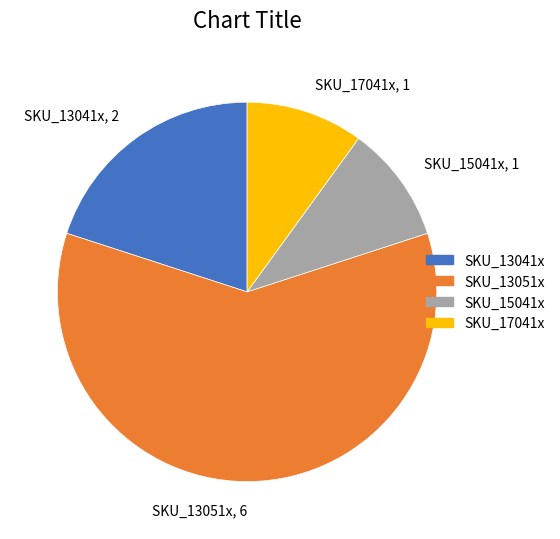

Does SKU_13051x represent more than half of the total?

Yes